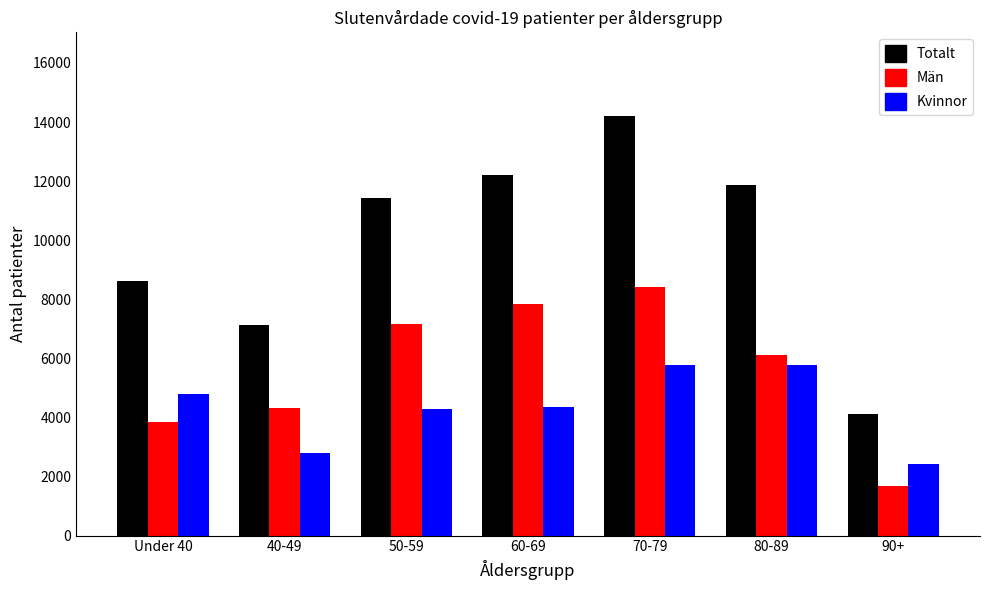

What is the difference between the highest and lowest values at 80-89?

6112